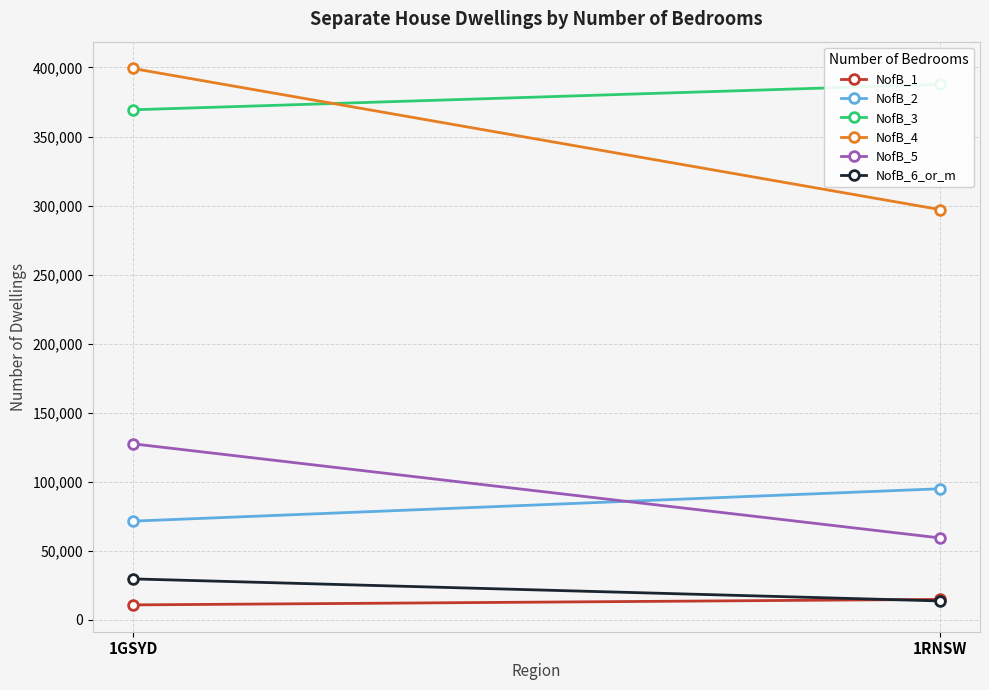

How many lines are shown in the chart?

6